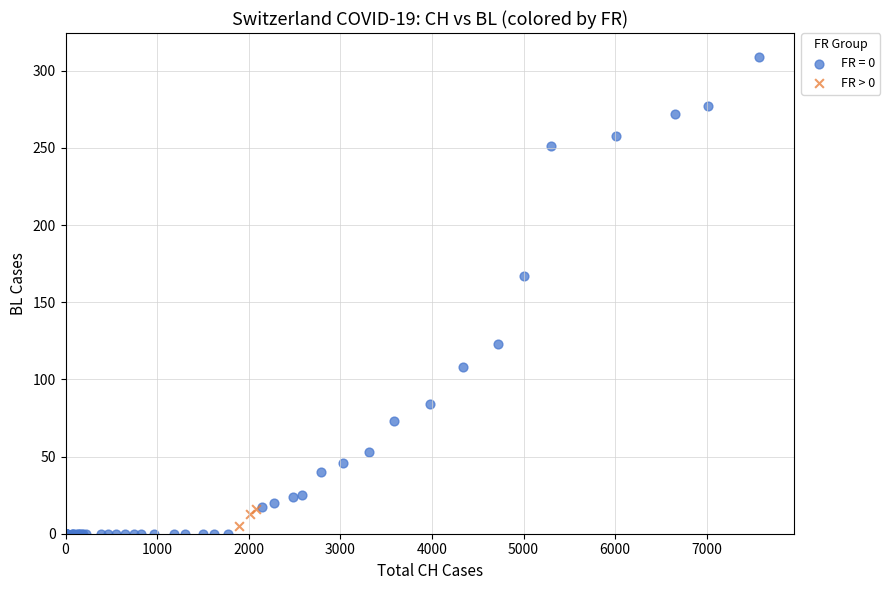

Which series reaches the maximum Y coordinate?

FR = 0